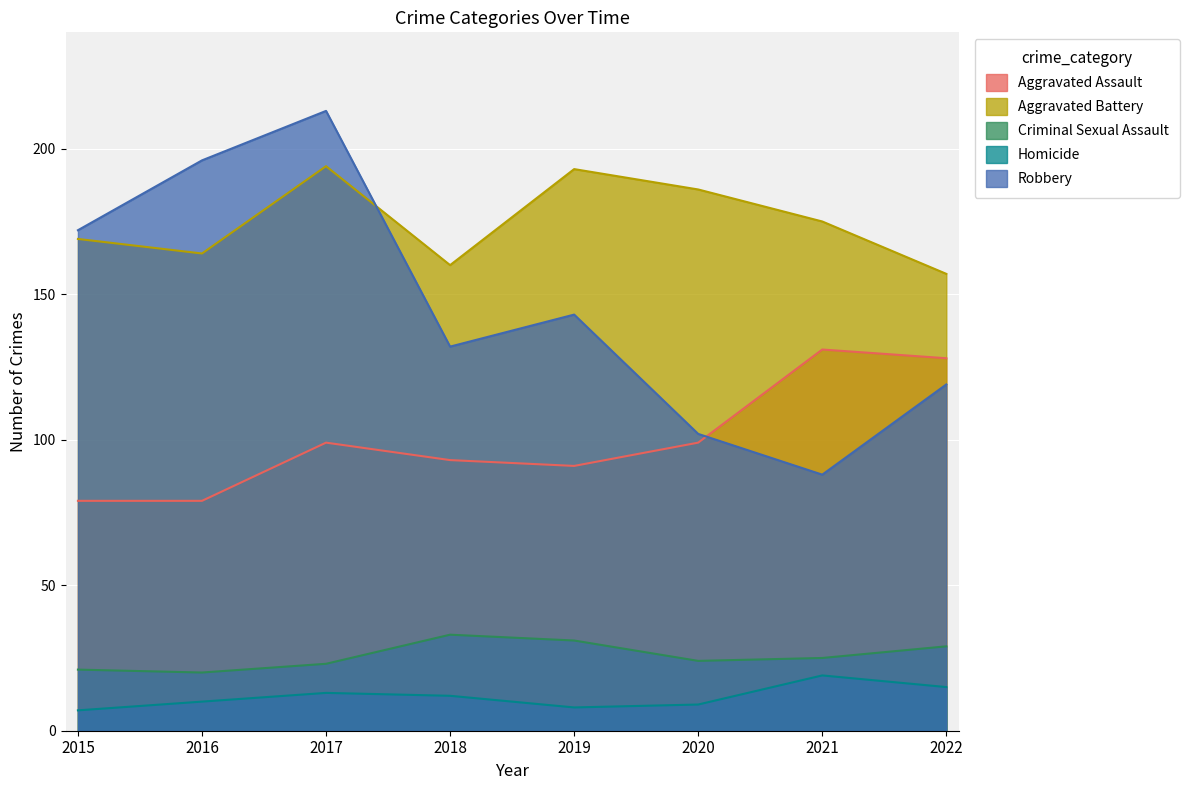

What is the sum of all Aggravated Battery values?

1398